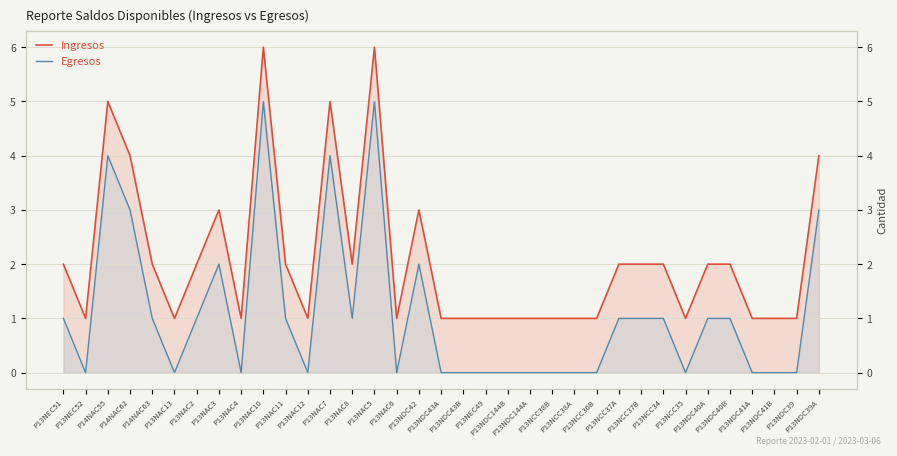

Does the chart display data point markers on the line(s)?

No